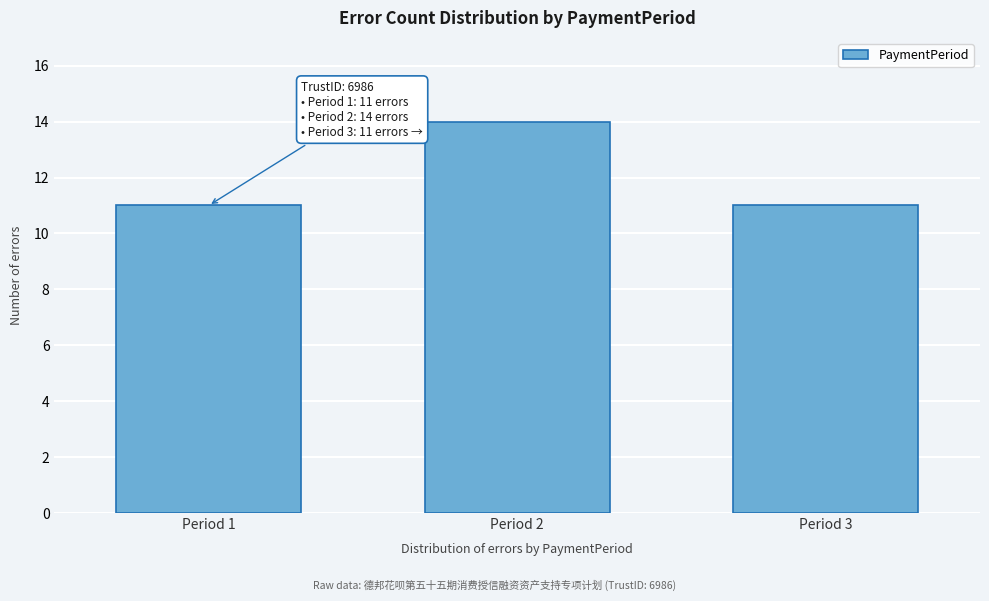

Reading left to right, list all the values displayed in this chart.

11	14	11